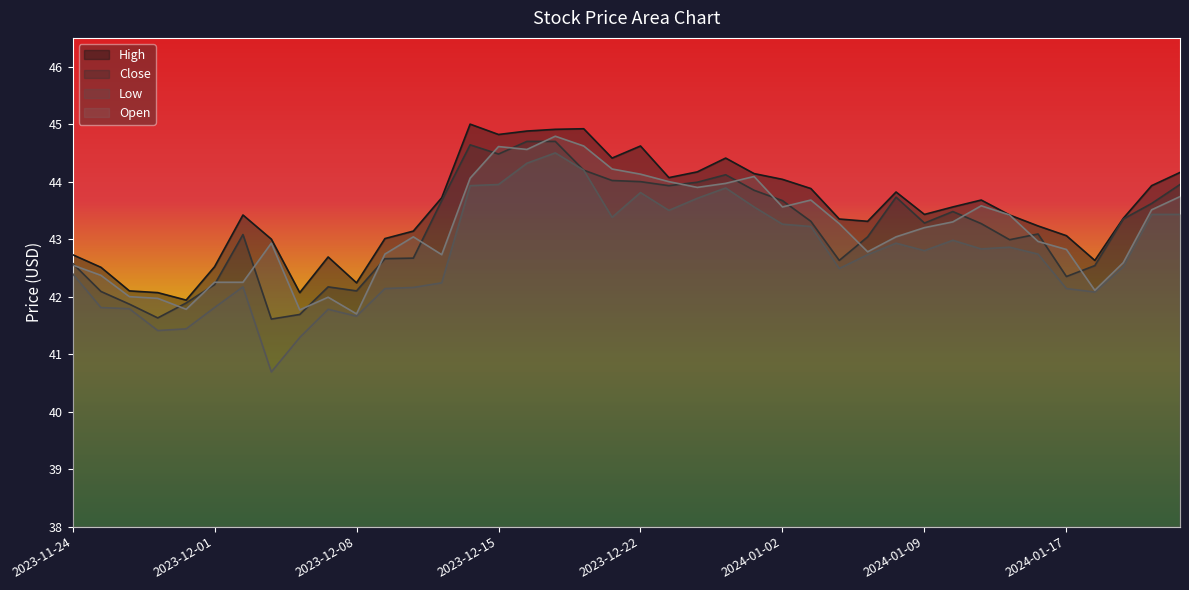

Does the chart display data point markers on the line(s)?

No